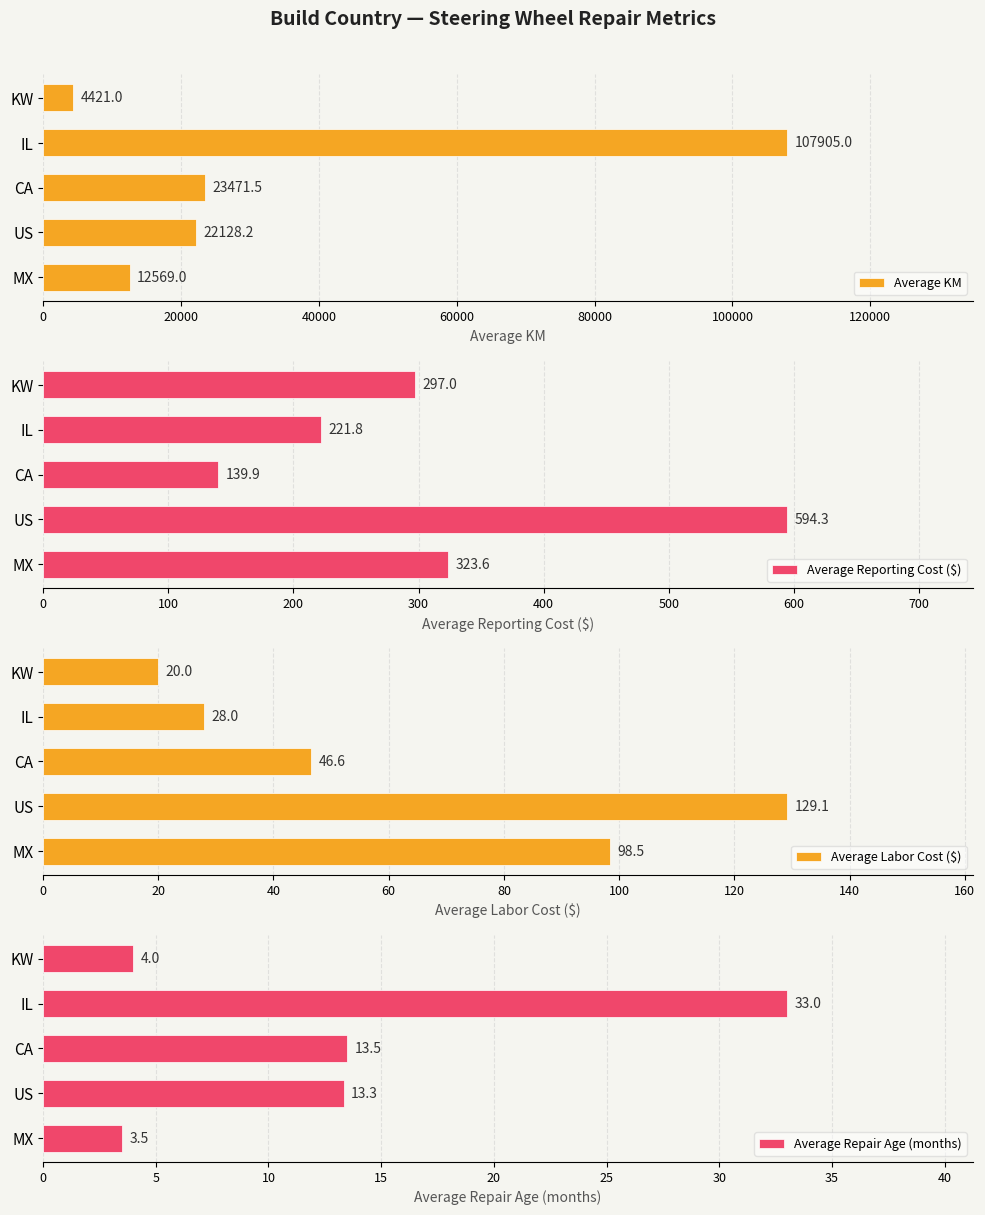

What is the highest value of the Average Repair Age (months) series?

33.0